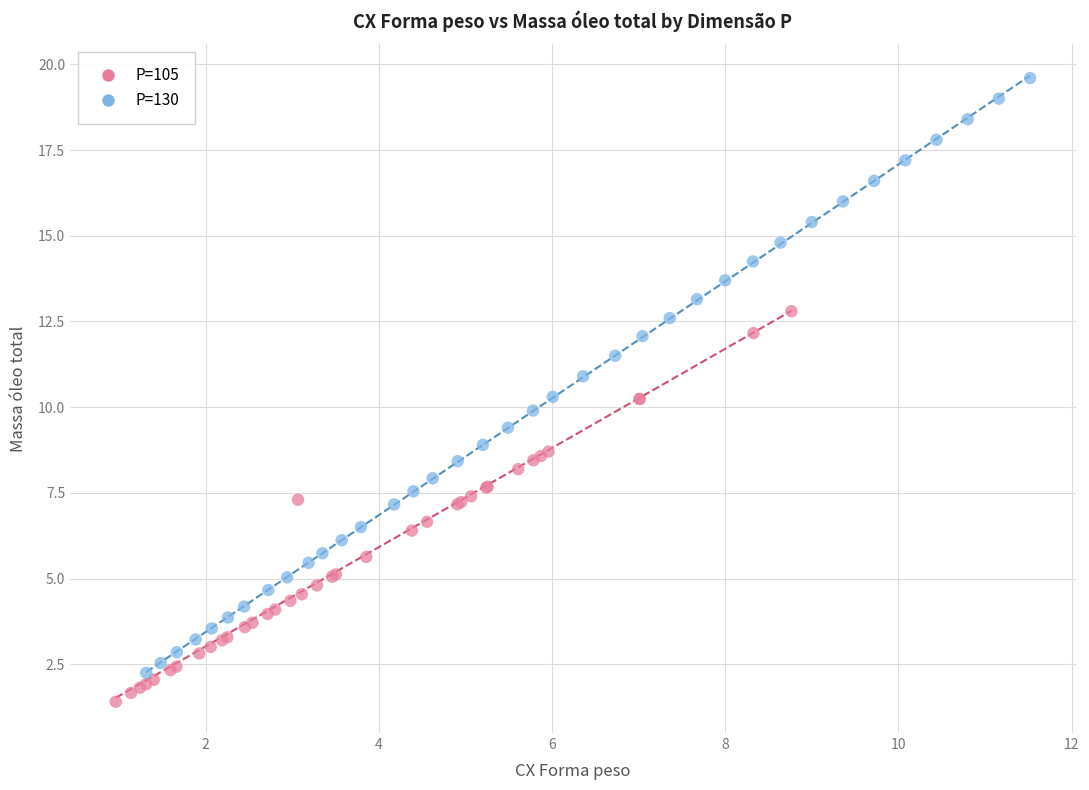

Which series reaches the minimum Y coordinate?

P=105